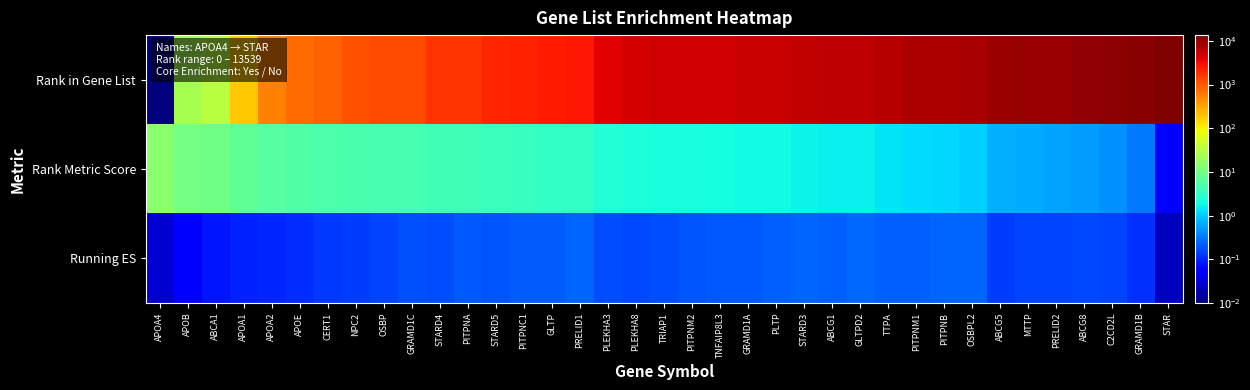

Reading left to right, list all the values displayed in this chart.

Rank in Gene List: APOA4=0.0	APOB=25.0	ABCA1=32.0	APOA1=193.0	APOA2=528.0	APOE=747.0	CERT1=871.0	NPC2=1106.0	OSBP=1218.0	GRAMD1C=1222.0	STARD4=1703.0	PITPNA=1754.0	STARD5=2161.0	PITPNC1=2292.0	GLTP=2587.0	PRELID1=2728.0	PLEKHA3=4008.0	PLEKHA8=4531.0	TRIAP1=4769.0	PITPNM2=4905.0	TNFAIP8L3=4993.0	GRAMD1A=5405.0	PLTP=5433.0	STARD3=5759.0	ABCG1=6176.0	GLTPD2=6182.0	TTPA=6975.0	PITPNM1=7442.0	PITPNB=7645.0	OSBPL2=8009.0	ABCG5=9695.0	MTTP=9814.0	PRELID2=10171.0	ABCG8=10533.0	C2CD2L=10959.0	GRAMD1B=11842.0	STAR=13539.0
Rank Metric Score: APOA4=15.3	APOB=10.2	ABCA1=9.8	APOA1=7.3	APOA2=6.0	APOE=5.5	CERT1=5.3	NPC2=4.9	OSBP=4.7	GRAMD1C=4.7	STARD4=4.2	PITPNA=4.1	STARD5=3.7	PITPNC1=3.6	GLTP=3.4	PRELID1=3.3	PLEKHA3=2.6	PLEKHA8=2.3	TRIAP1=2.2	PITPNM2=2.1	TNFAIP8L3=2.1	GRAMD1A=1.9	PLTP=1.9	STARD3=1.8	ABCG1=1.6	GLTPD2=1.6	TTPA=1.4	PITPNM1=1.2	PITPNB=1.2	OSBPL2=1.1	ABCG5=0.7	MTTP=0.7	PRELID2=0.6	ABCG8=0.5	C2CD2L=0.4	GRAMD1B=0.3	STAR=0.1
Running ES: APOA4=0.0	APOB=0.1	ABCA1=0.1	APOA1=0.1	APOA2=0.1	APOE=0.1	CERT1=0.1	NPC2=0.1	OSBP=0.2	GRAMD1C=0.2	STARD4=0.2	PITPNA=0.2	STARD5=0.2	PITPNC1=0.2	GLTP=0.2	PRELID1=0.2	PLEKHA3=0.2	PLEKHA8=0.2	TRIAP1=0.2	PITPNM2=0.2	TNFAIP8L3=0.2	GRAMD1A=0.2	PLTP=0.2	STARD3=0.2	ABCG1=0.2	GLTPD2=0.3	TTPA=0.2	PITPNM1=0.2	PITPNB=0.2	OSBPL2=0.2	ABCG5=0.1	MTTP=0.2	PRELID2=0.2	ABCG8=0.2	C2CD2L=0.2	GRAMD1B=0.1	STAR=0.0